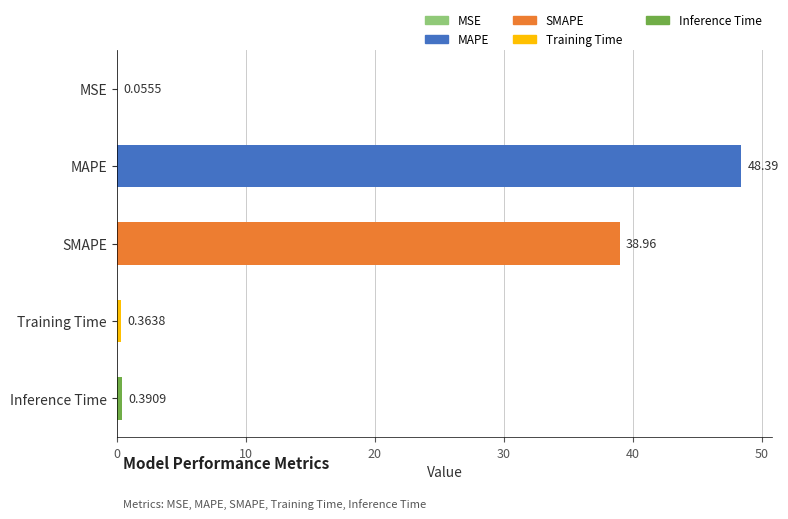

Are the bars grouped side by side (vs. stacked)?

No